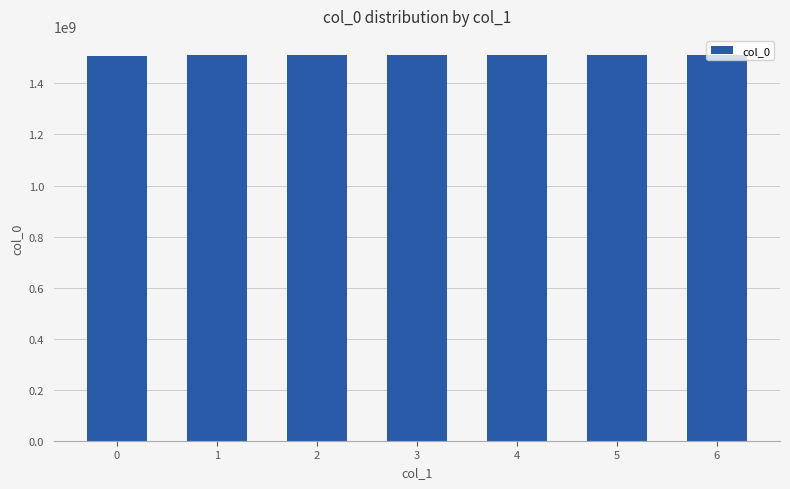

Approximately how many times larger is the value at 1 compared to 2?

1.0